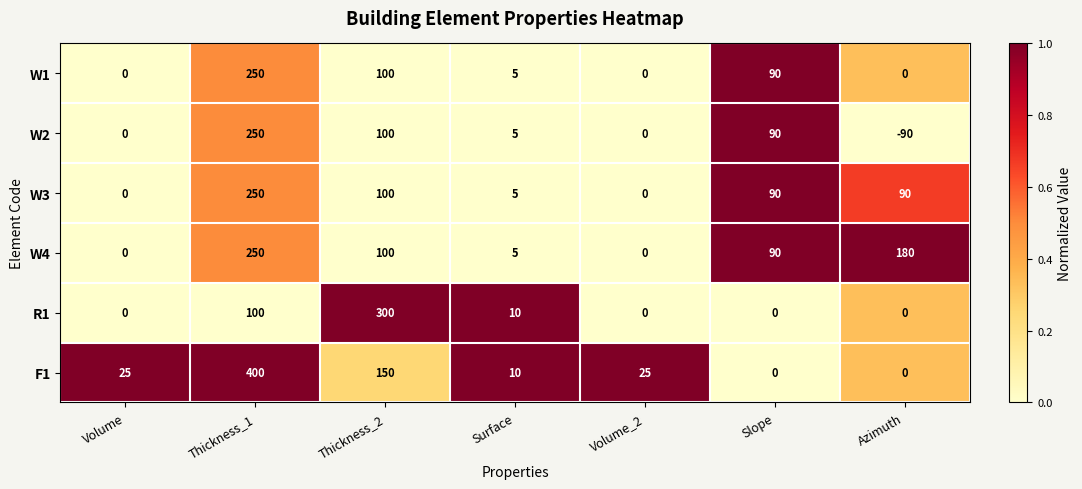

What is the sum of the W2 values at Azimuth and Thickness_1?

160